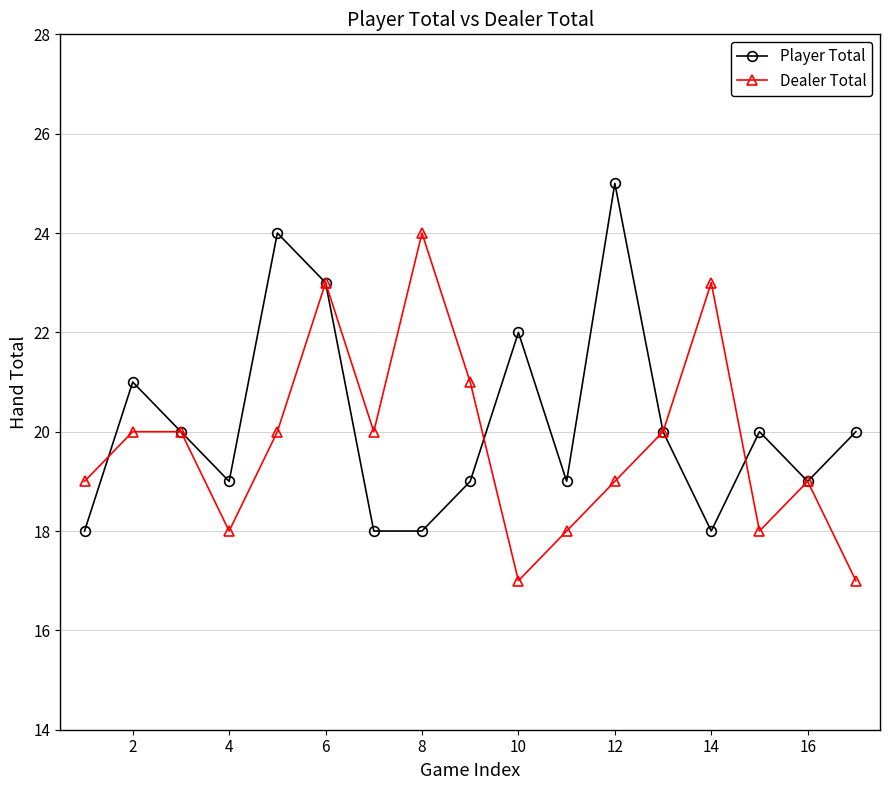

What is the difference between the second highest and second lowest values in the Player Total series?

6